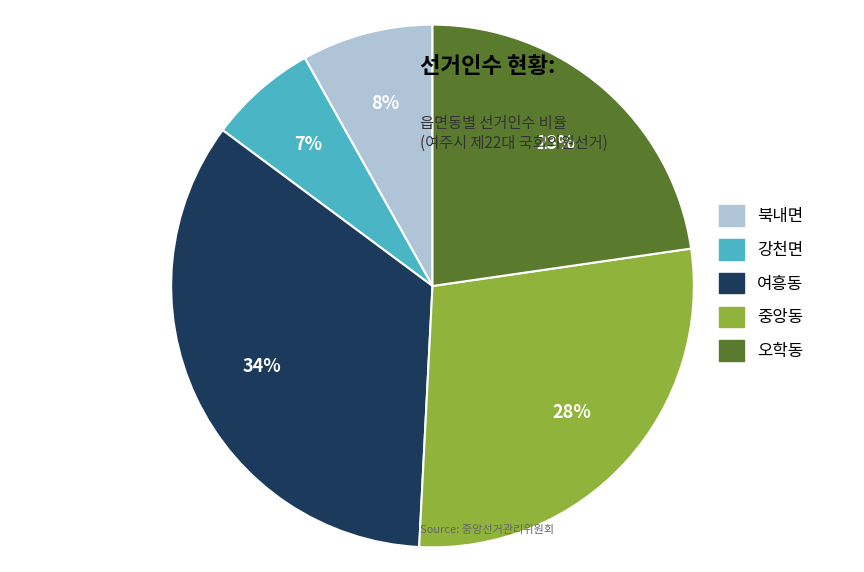

To the nearest percent, what is the difference between the 강천면 and 중앙동 slice percentages?

21%